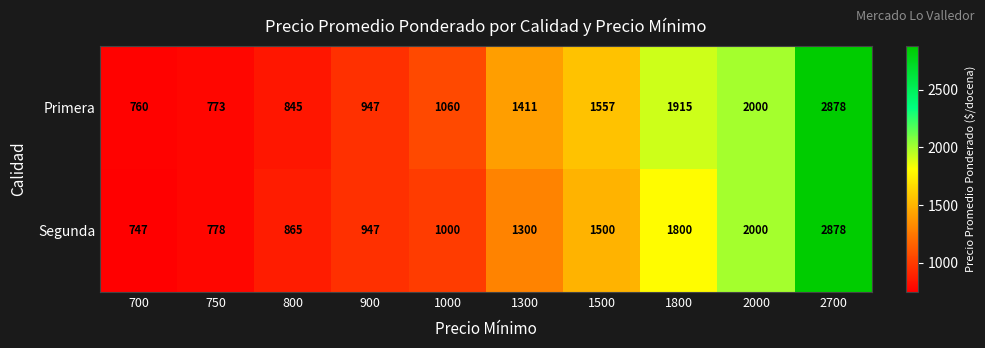

Between 900 and 1000, which series saw the biggest shift?

Primera